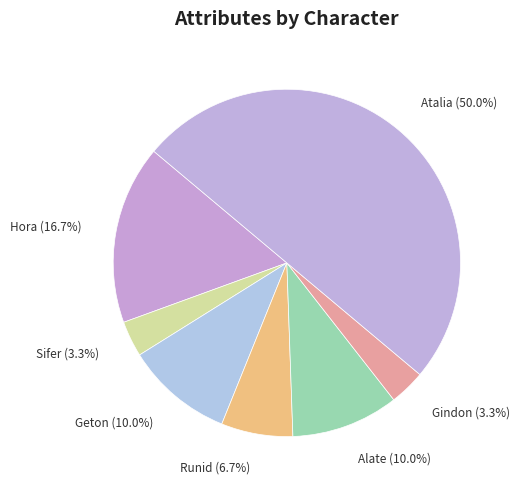

Which category has the biggest portion of the pie?

Atalia